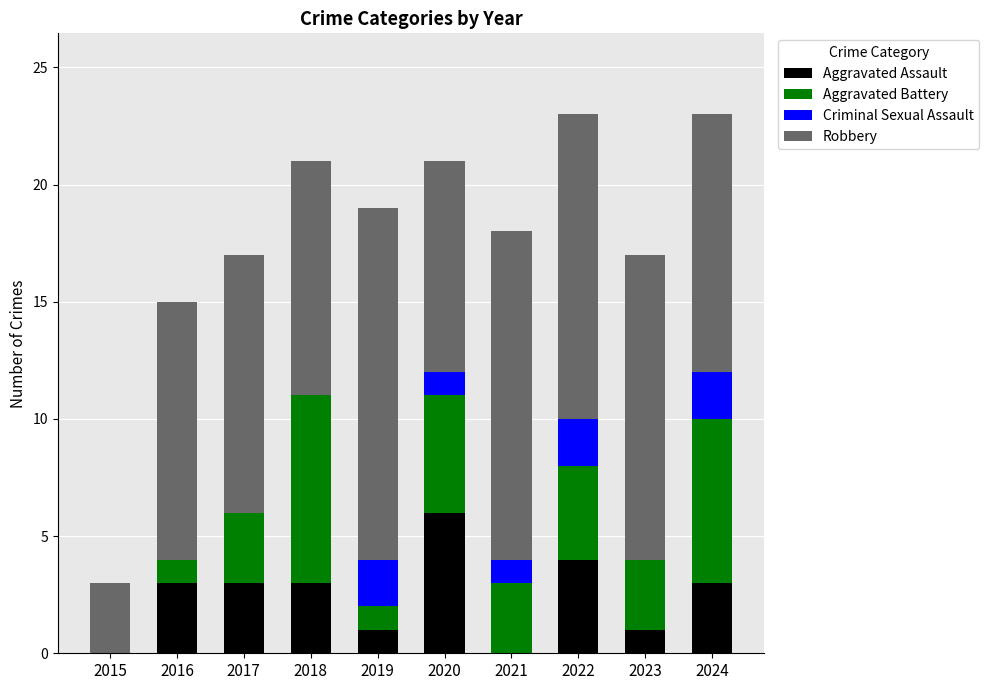

What is the total value across all series at 2019?

19